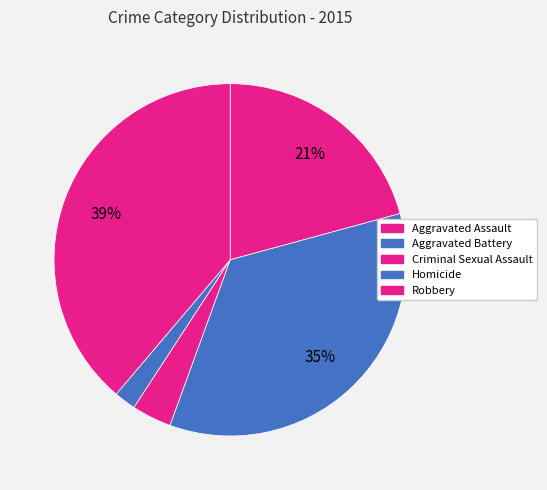

What is the change in value from Aggravated Battery to Robbery?

+22